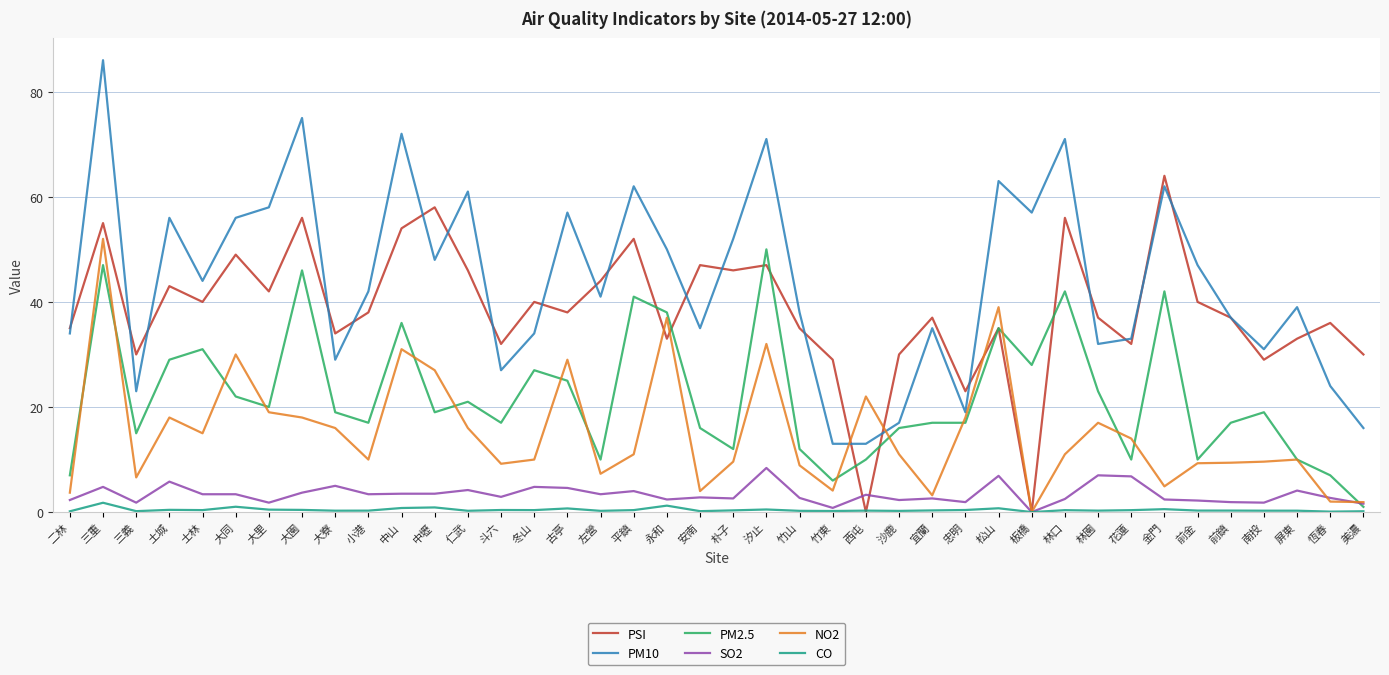

What value does the SO2 series have at 二林?

2.3